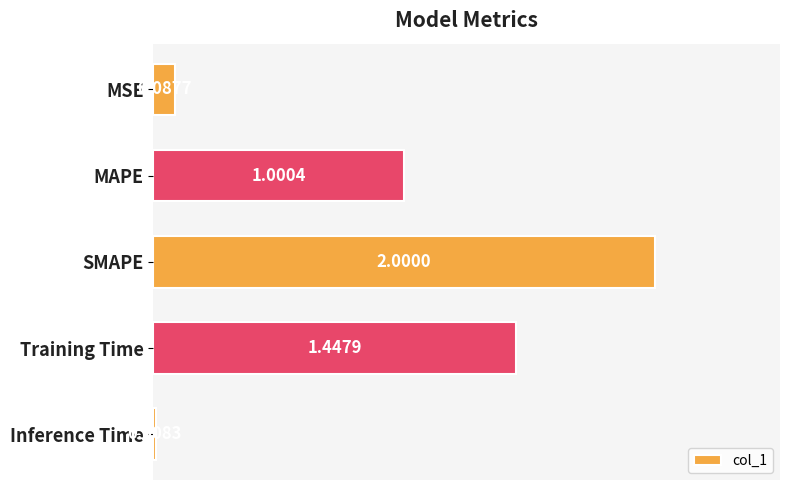

What is the change in value from MAPE to SMAPE?

+1.0